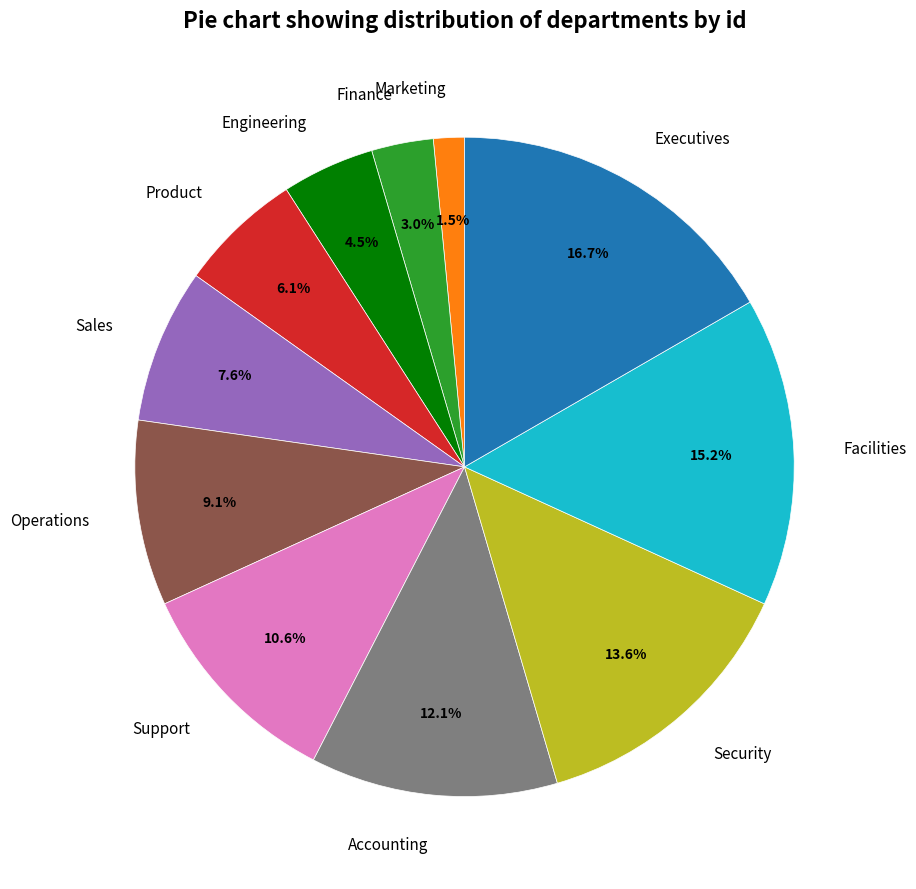

Does Finance account for over 50% of the chart?

No